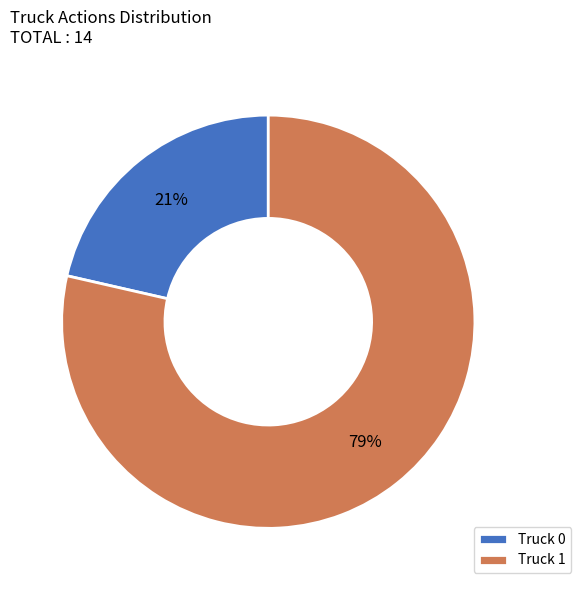

To the nearest percent, what percentage of the pie is Truck 0?

21%